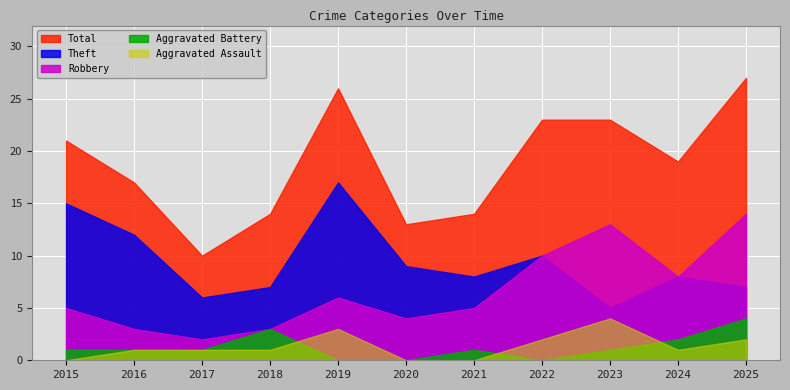

What are all the series names shown in the legend?

Total, Theft, Robbery, Aggravated Battery, Aggravated Assault